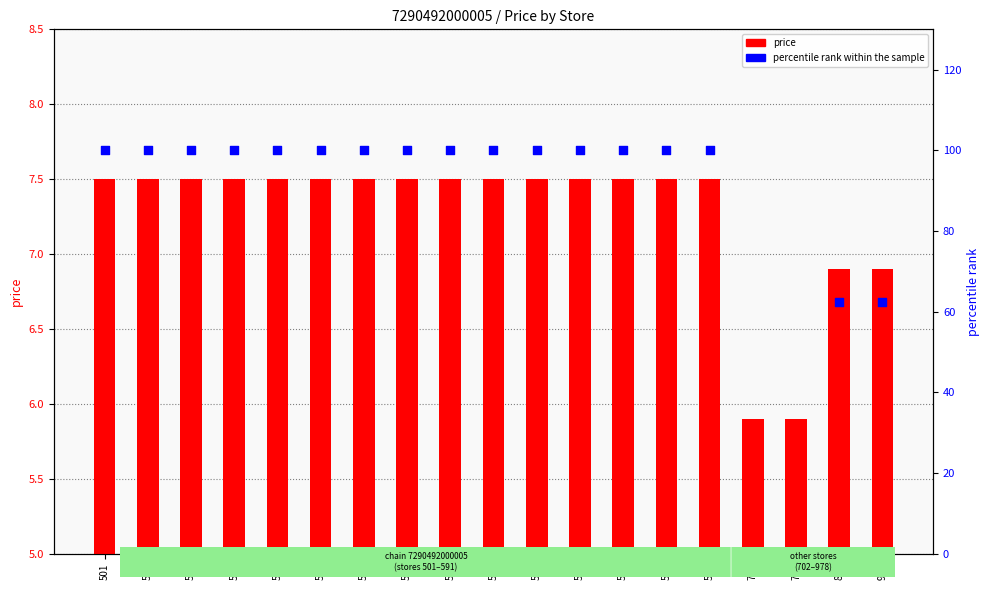

What are all the series names shown in the legend?

price, percentile rank within the sample